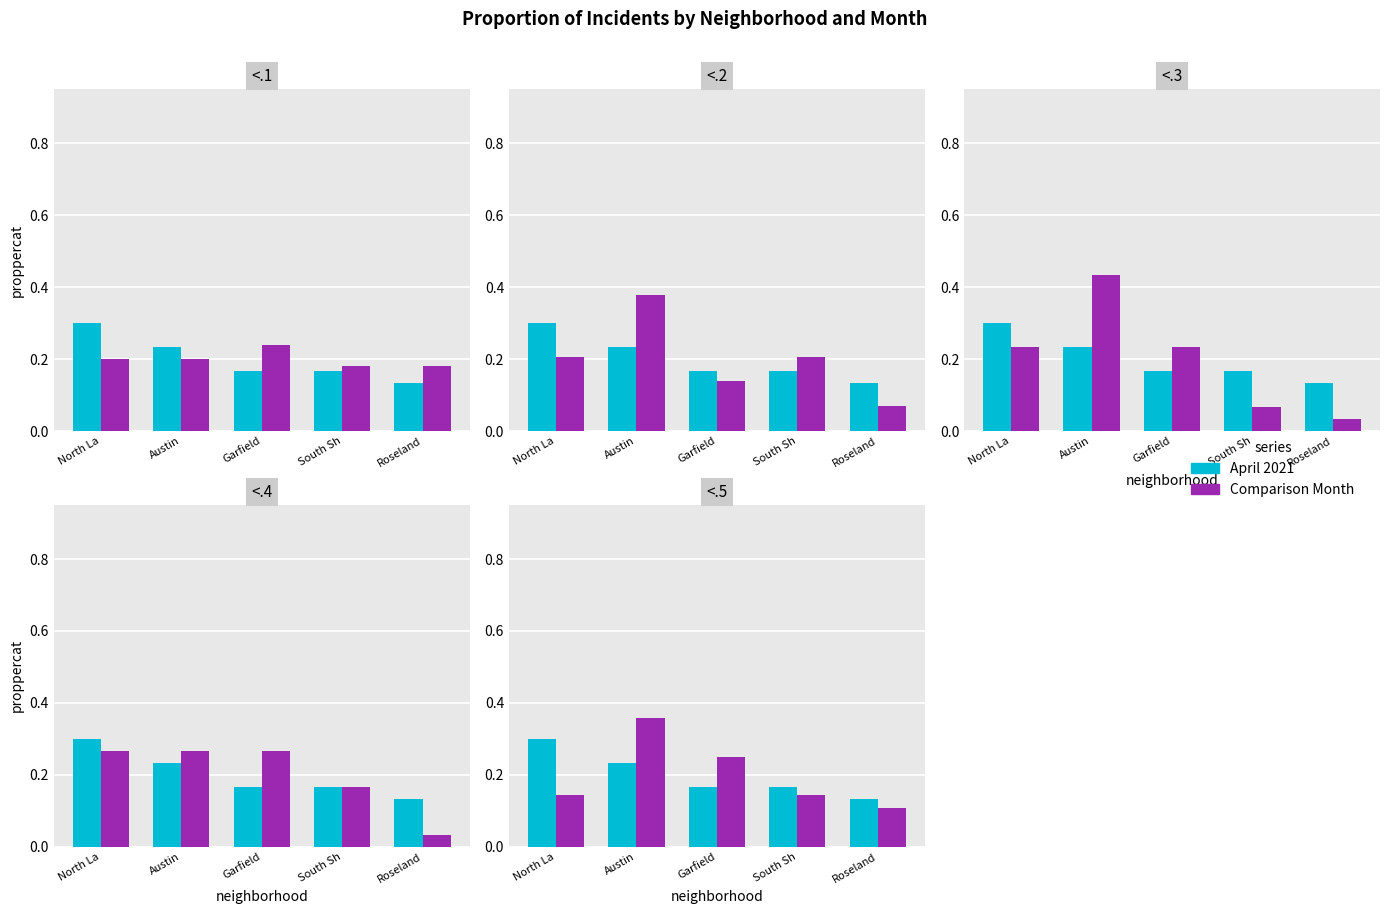

Are the bars grouped side by side (vs. stacked)?

Yes